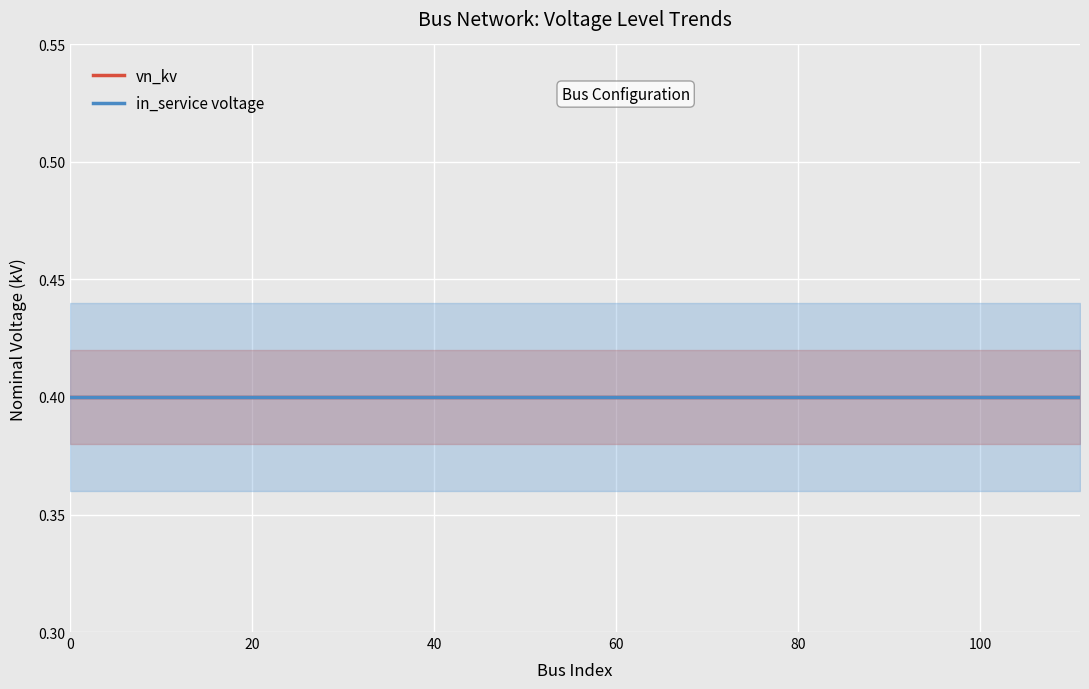

True or false: in_service_lower has a value of 0.2 at 12.

False